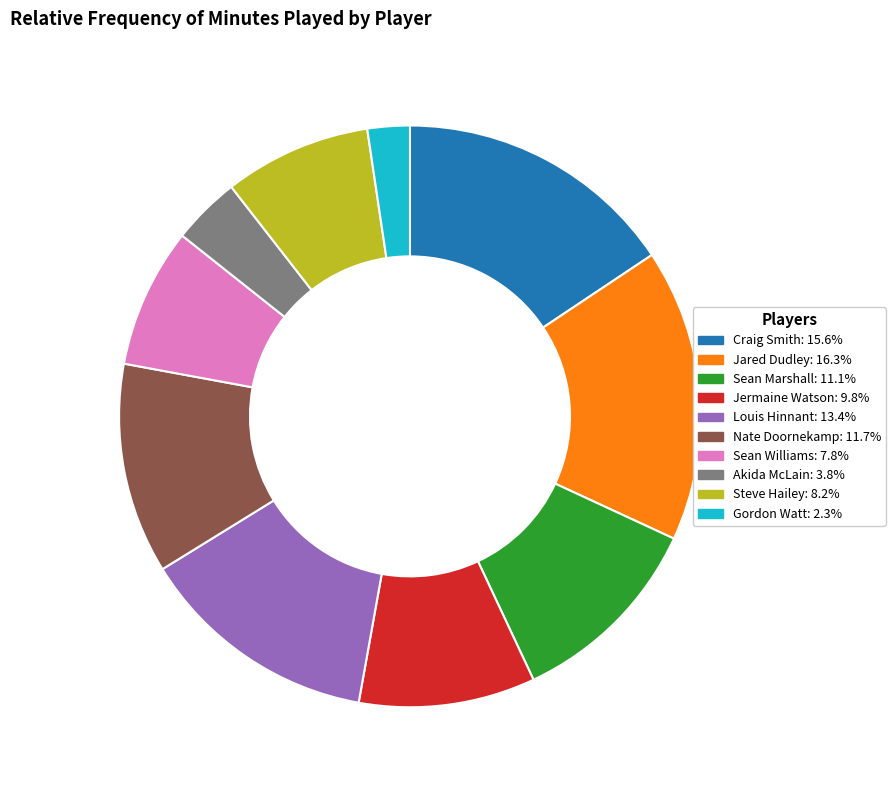

Is Craig Smith the majority of the pie?

No